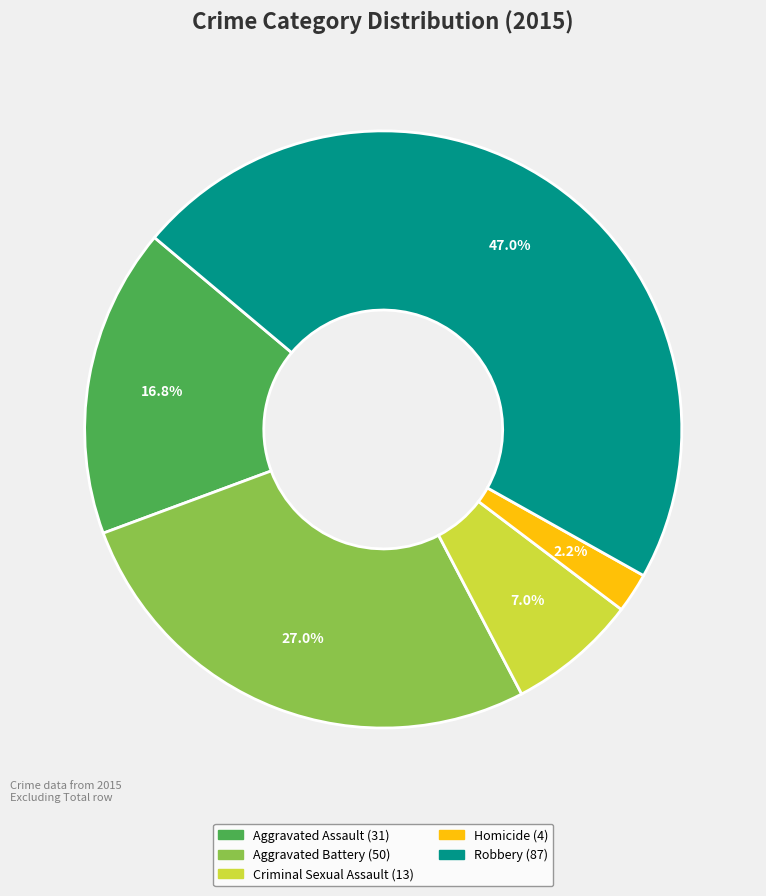

To the nearest percent, what percentage of the pie is Aggravated Battery?

27%